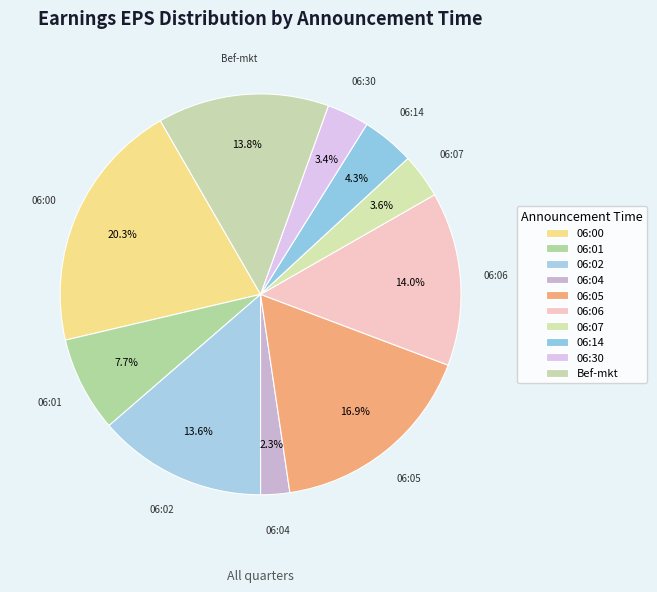

Which has a higher value, 06:01 or 06:05?

06:05